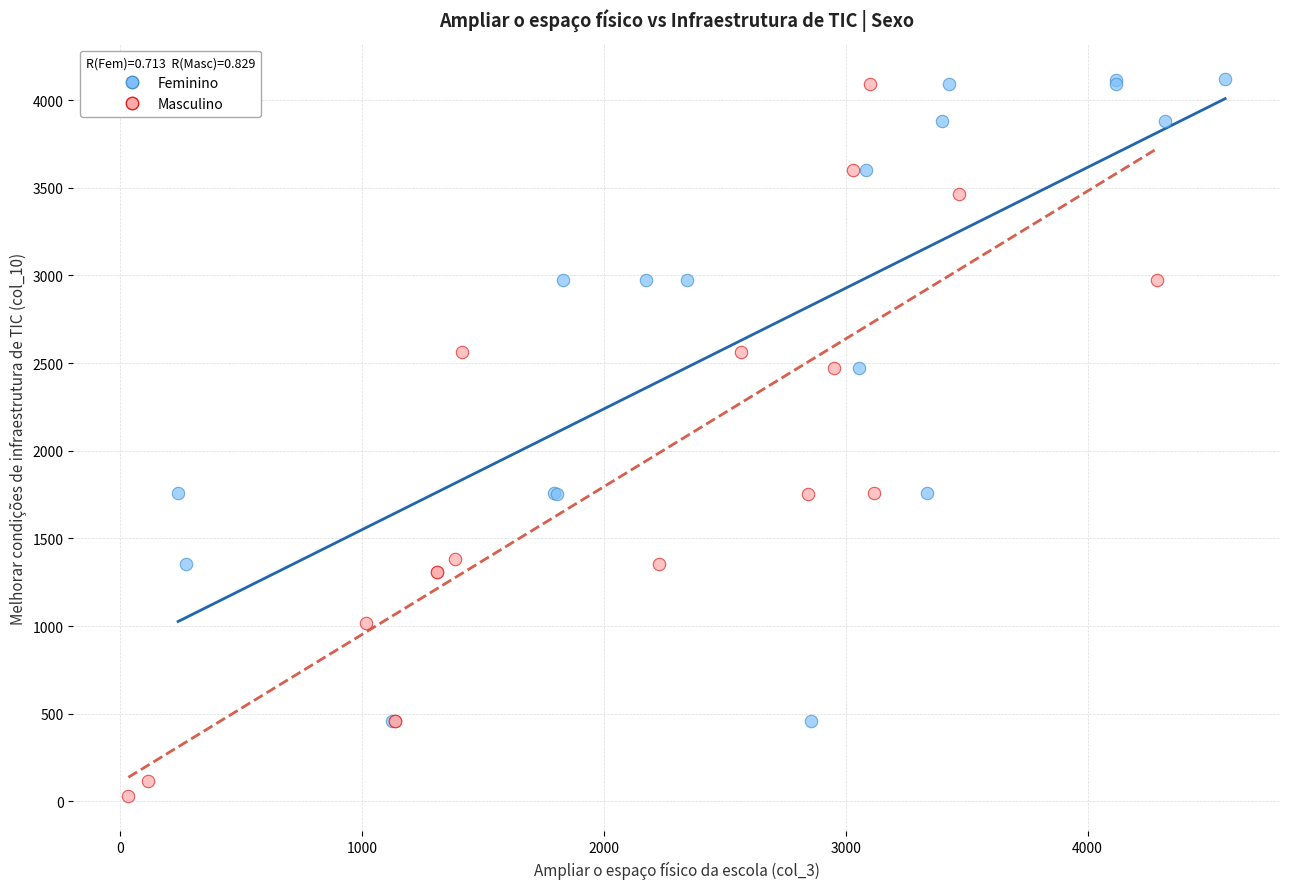

Which series has the widest spread of Y values?

Masculino